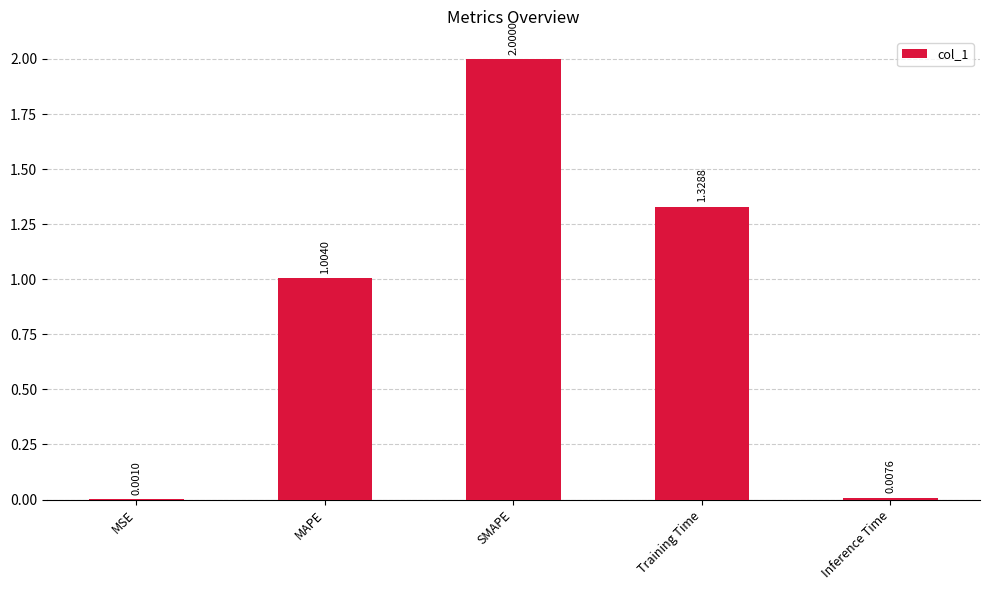

Count the number of categories in the chart.

5